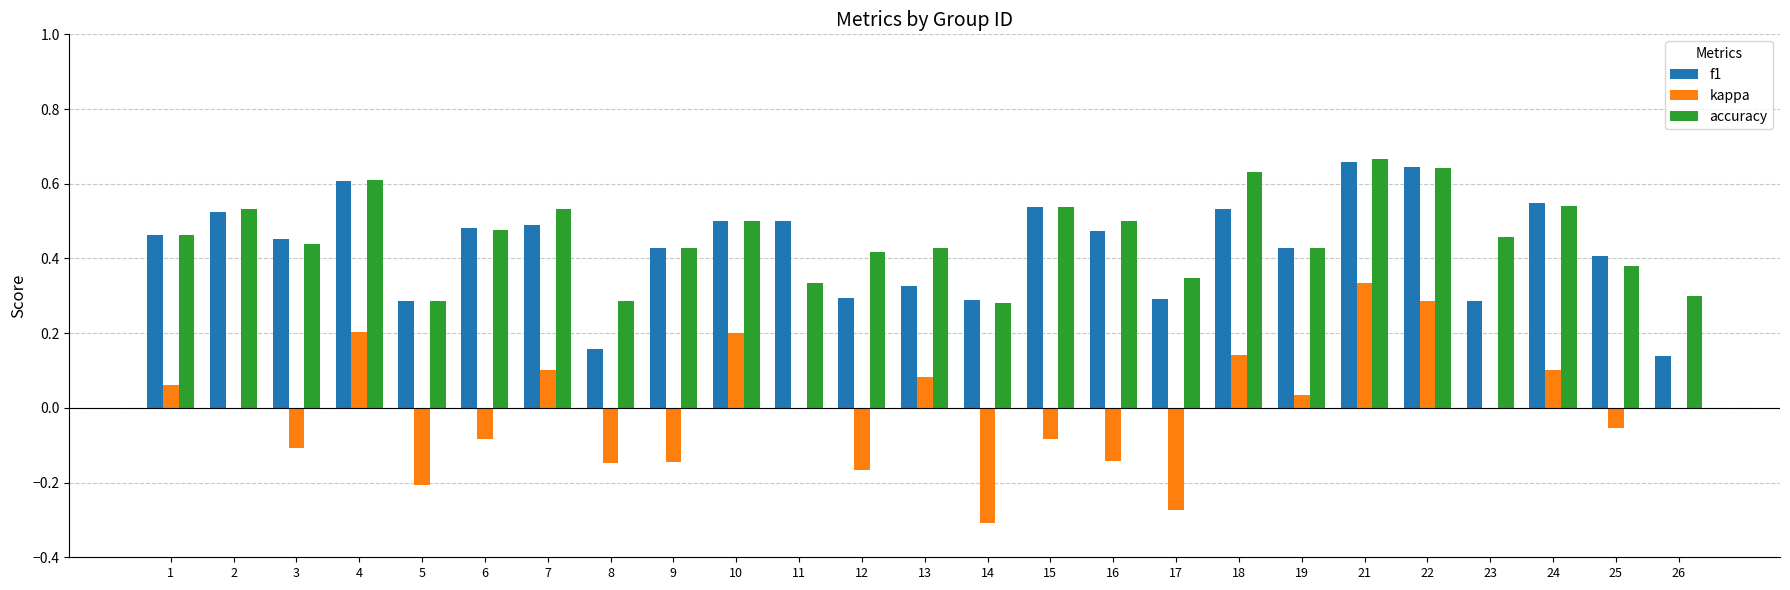

How many data points does each series have?

25